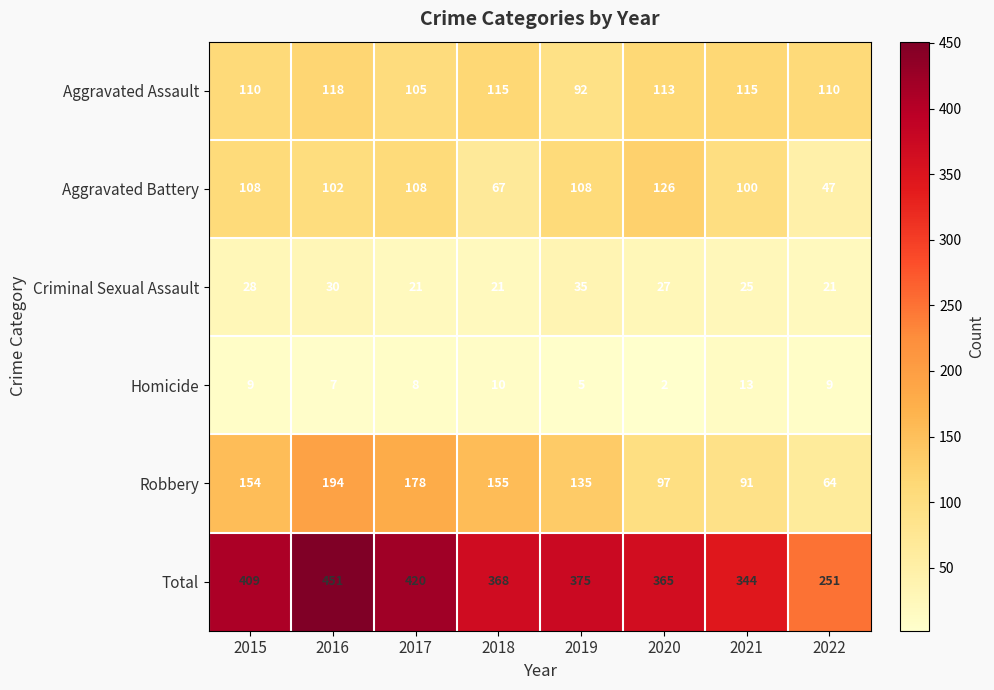

Which label corresponds to the largest value in the chart?

2016